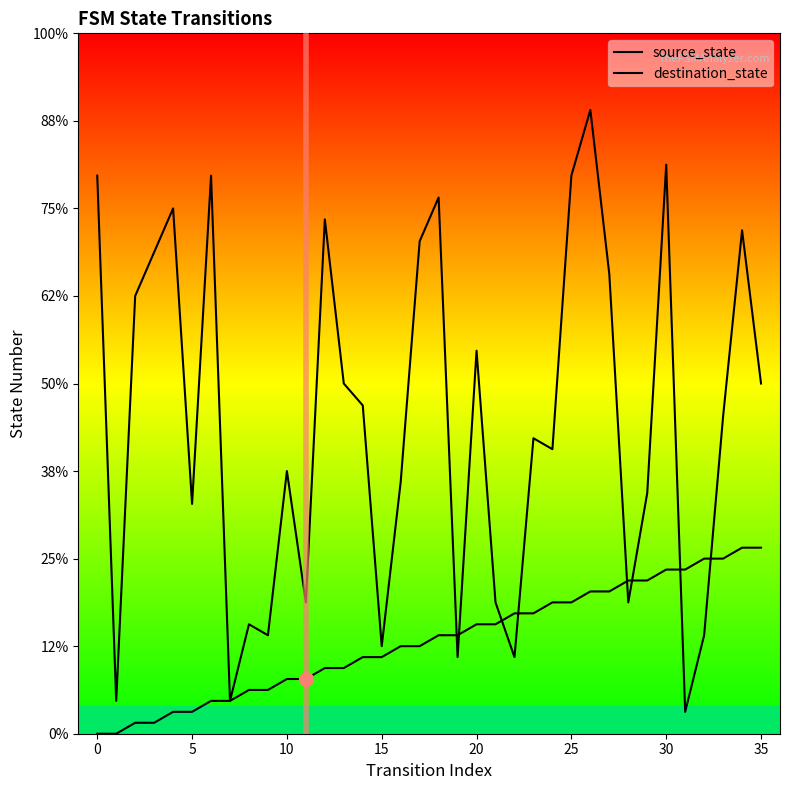

Rank the series at 10 from highest to lowest value.

destination_state, source_state